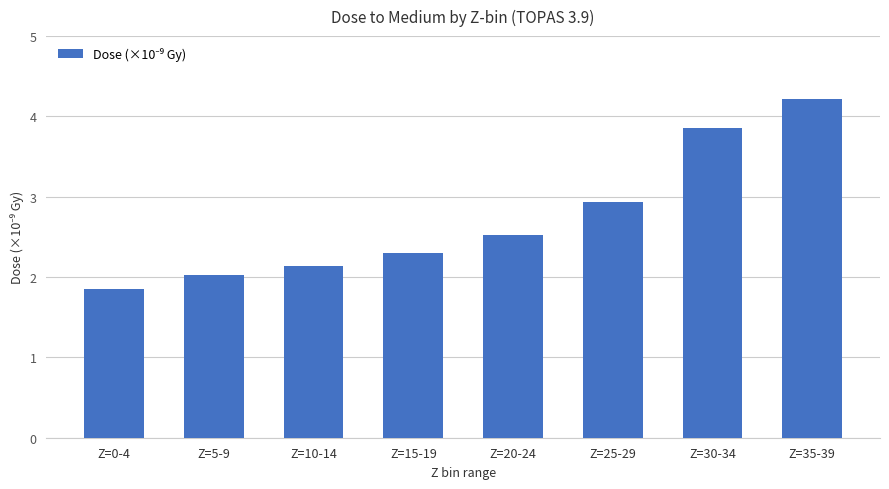

Reading left to right, what are all the values shown in this chart?

1.9	2.0	2.1	2.3	2.5	2.9	3.9	4.2